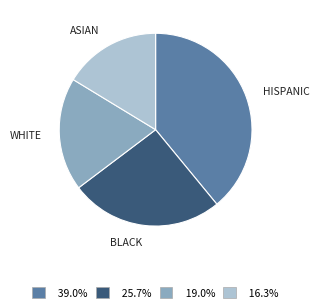

Is there any slice that represents more than half of the pie?

No